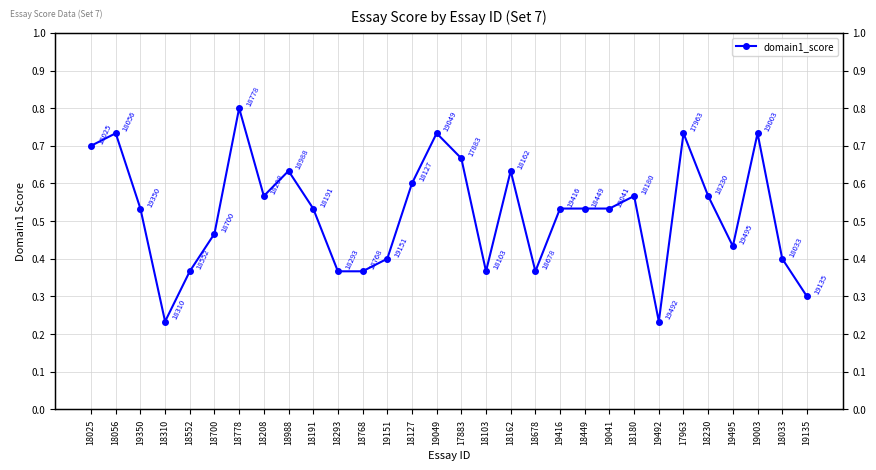

How many series are shown in this chart?

1